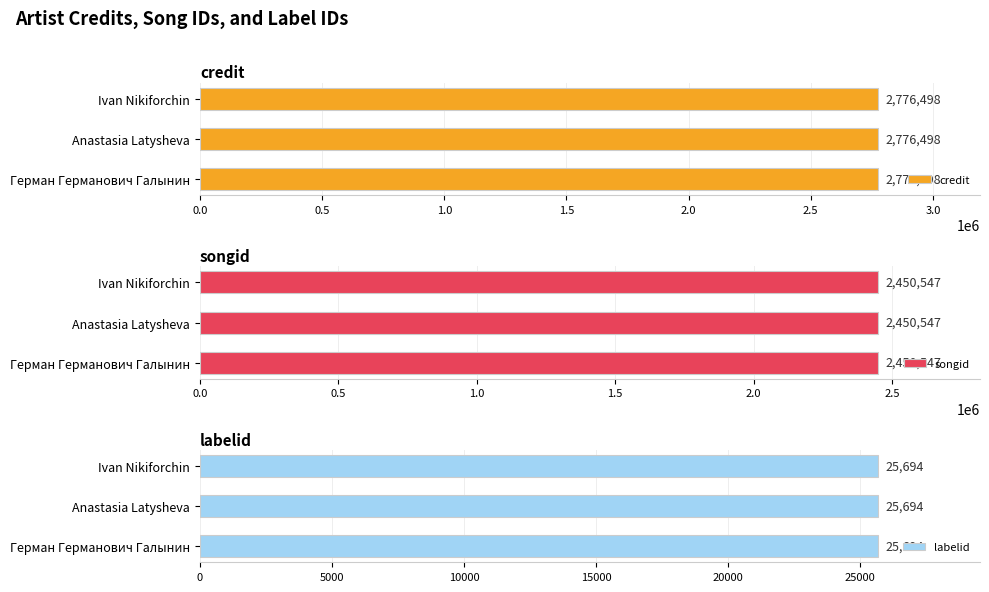

At how many categories does at least one series exceed 720572?

3